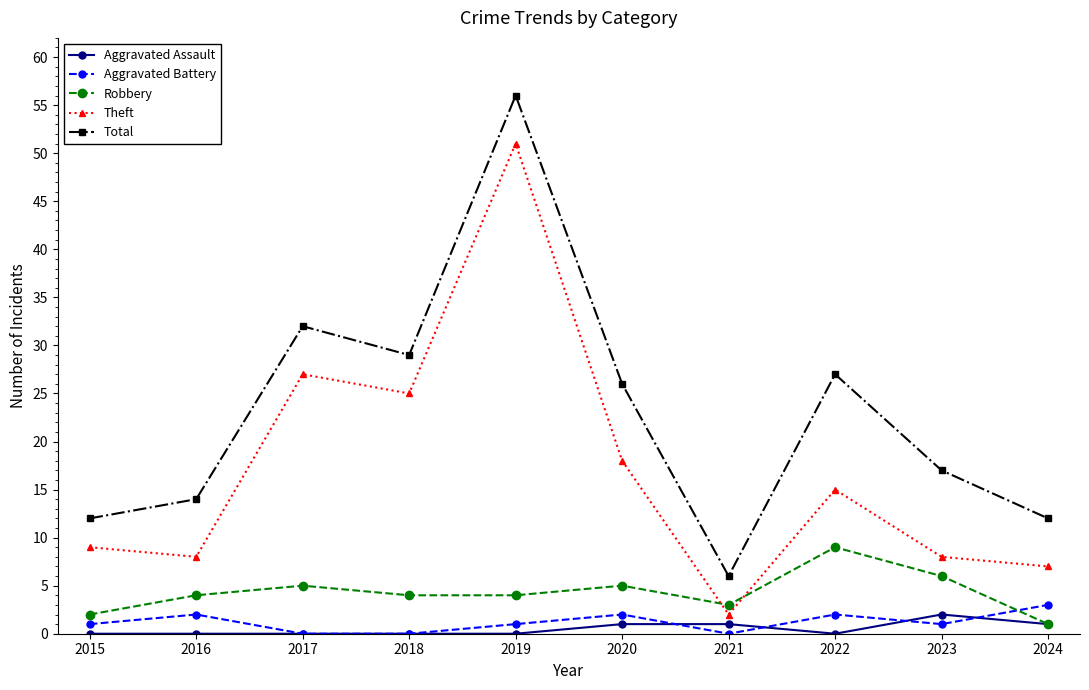

At which category does Total reach its first local peak?

2017